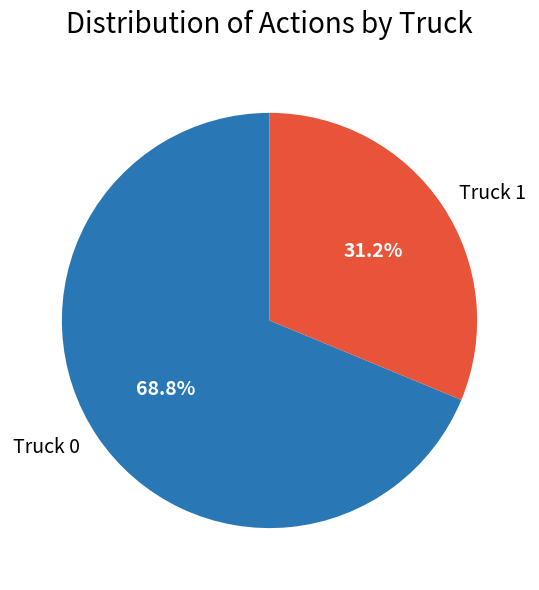

How many slices are in this pie chart?

2